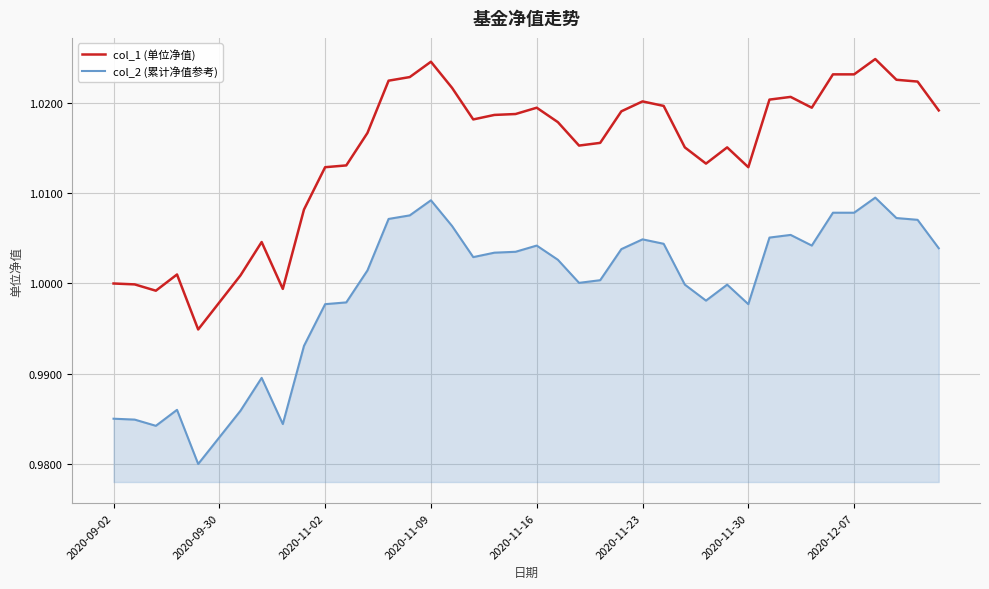

True or false: col_1 (单位净值) and col_2 (累计净值参考) intersect in this chart.

False